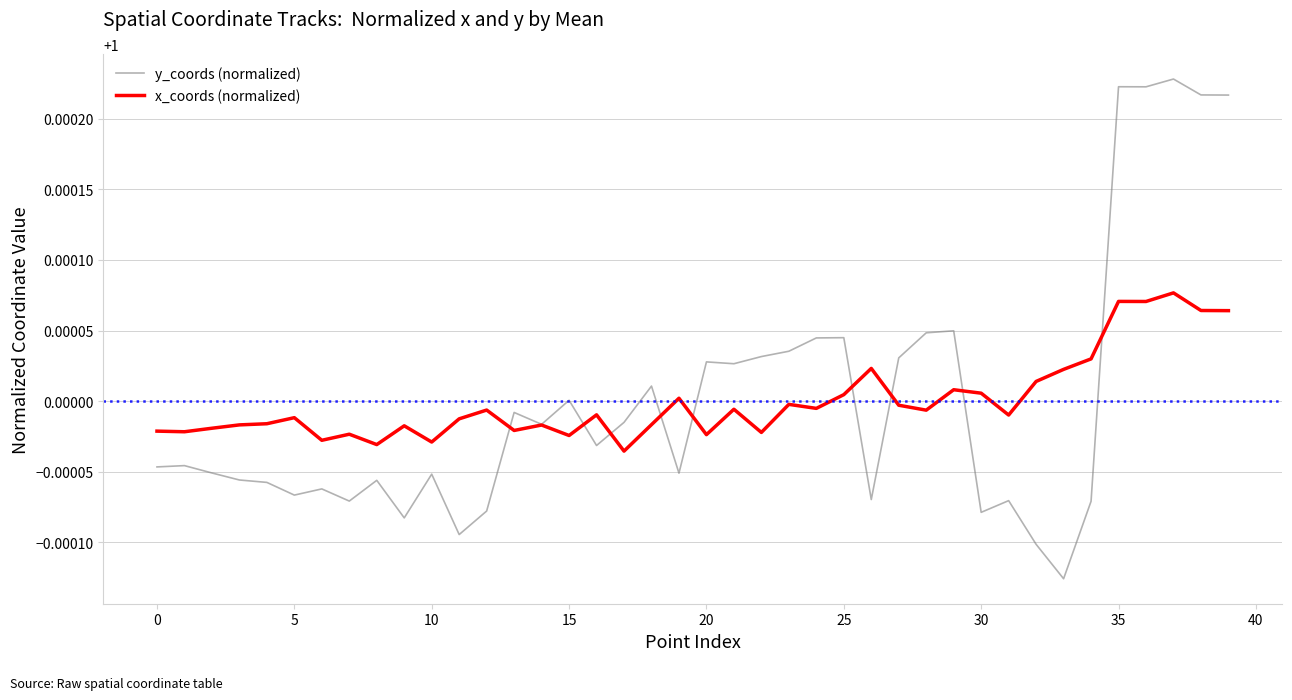

Which series has the widest spread of values?

y_coords (normalized)